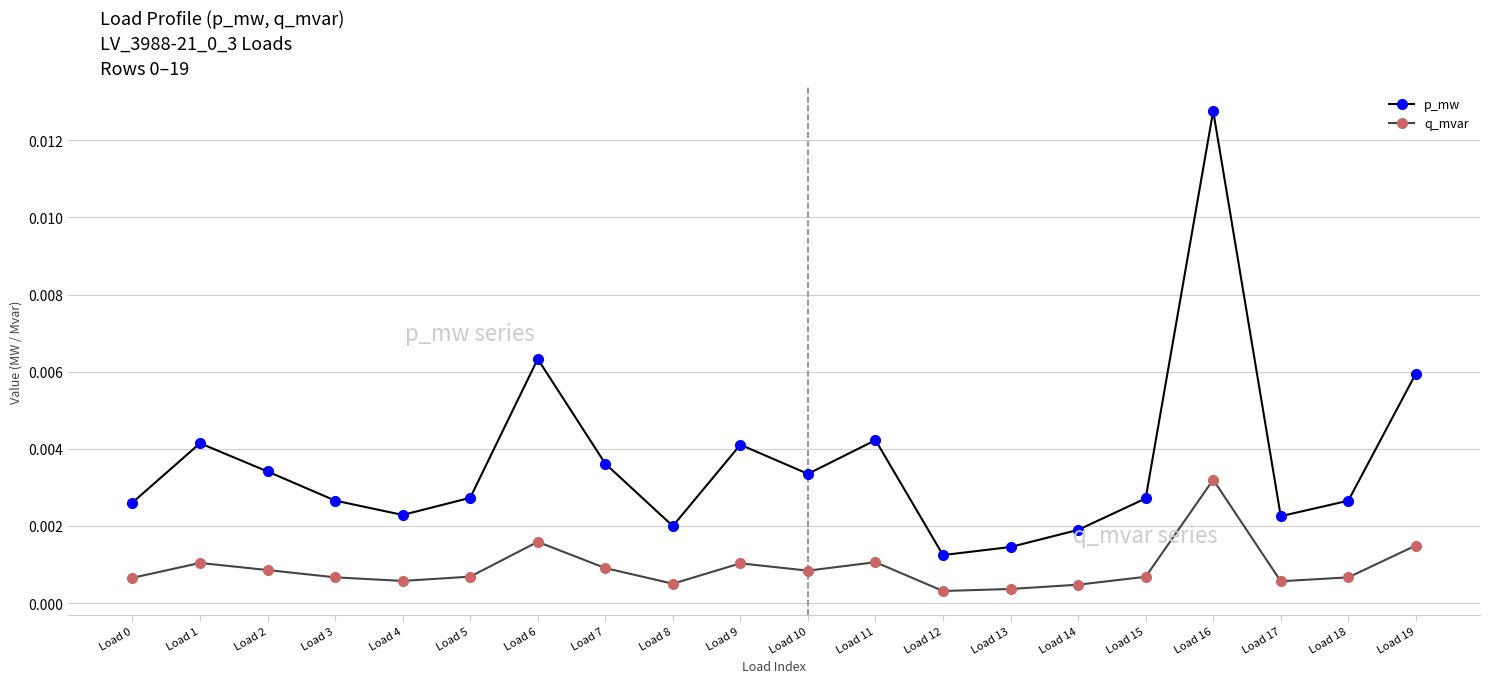

At how many categories does at least one series exceed 0?

20